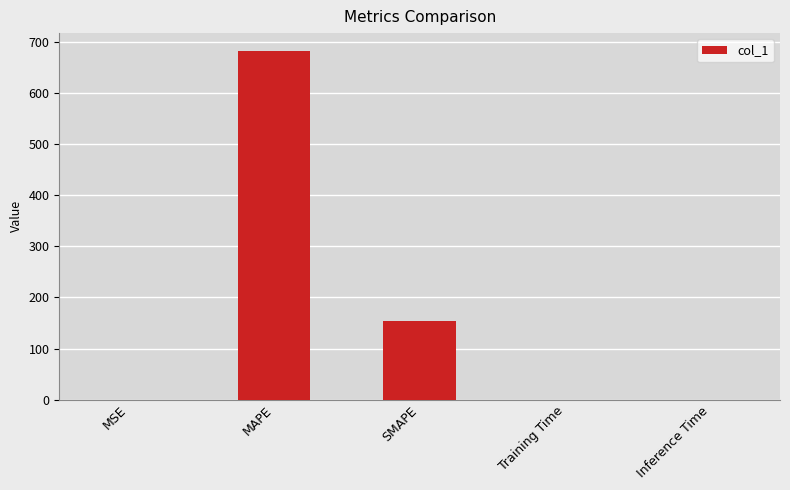

What is the sum of the values at SMAPE and MSE?

154.7